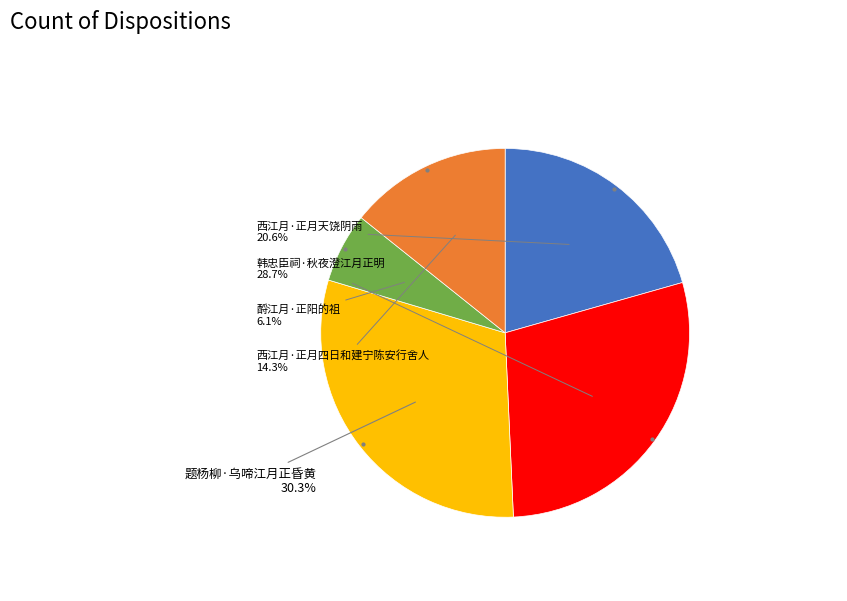

Is there any slice that represents more than half of the pie?

No